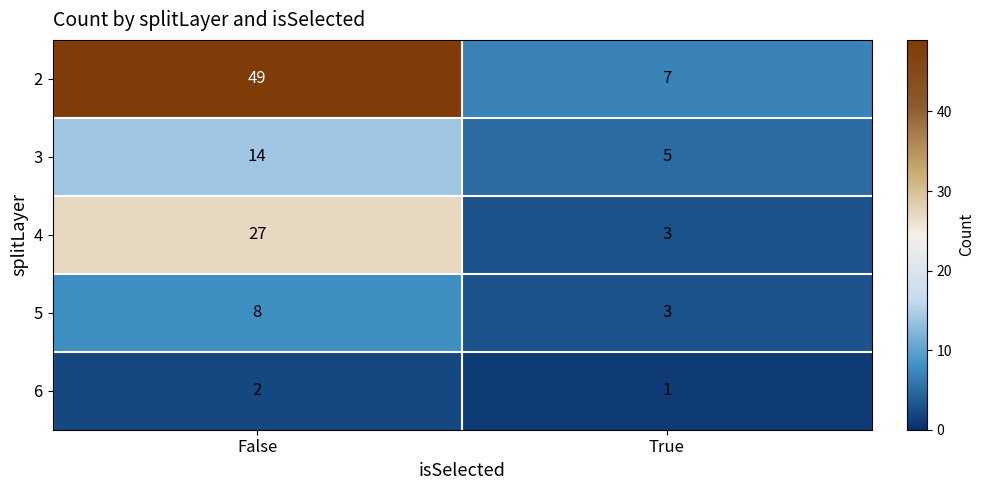

How many data points does each series have?

2